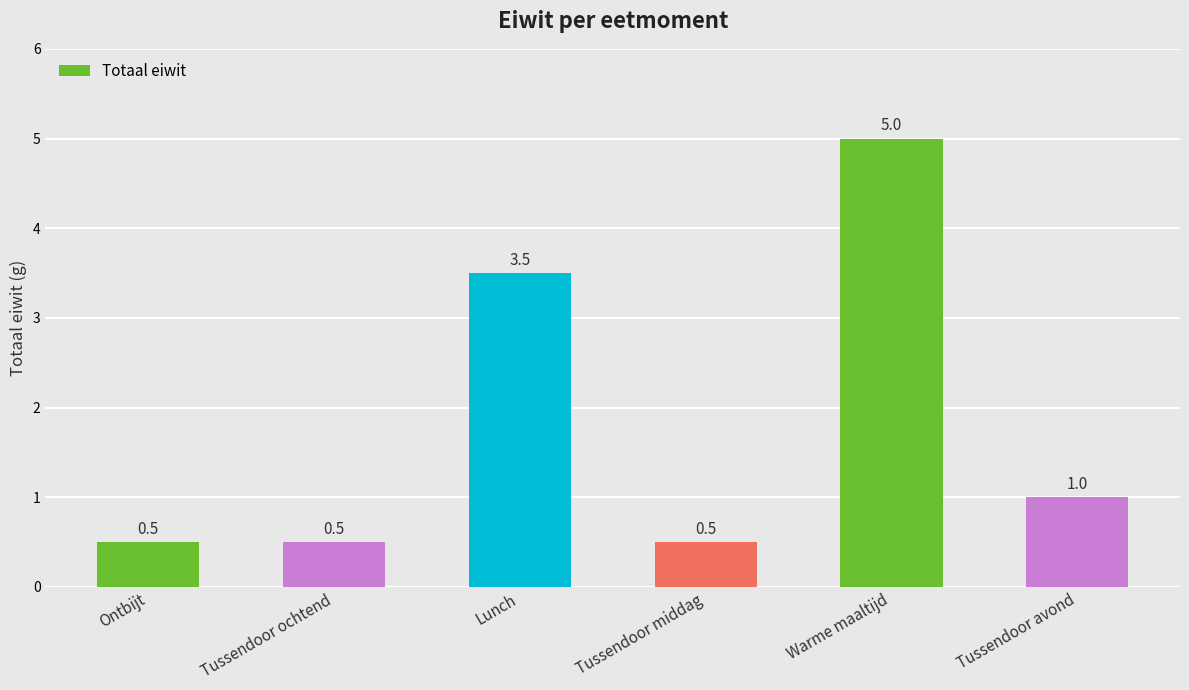

Which category has the highest value across all series?

Warme maaltijd